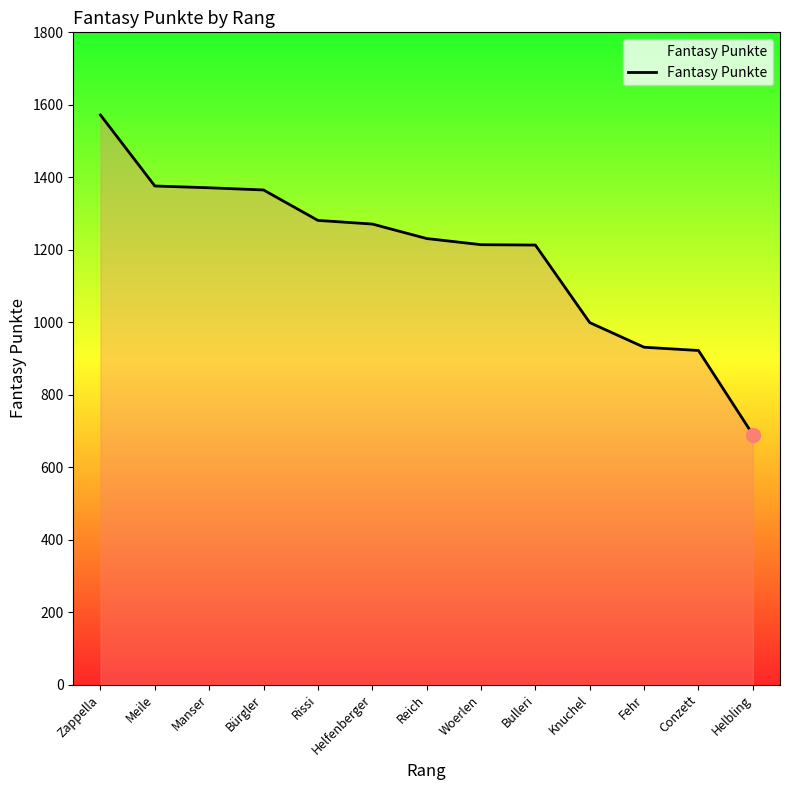

What is the change in value from Manser to Conzett?

-449